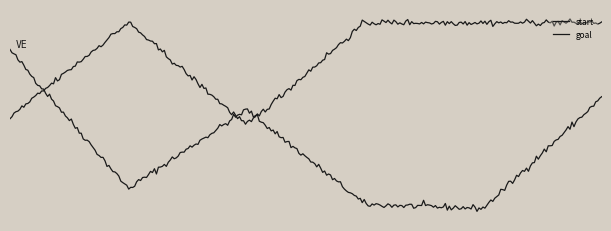

Does the chart have visible grid lines?

No